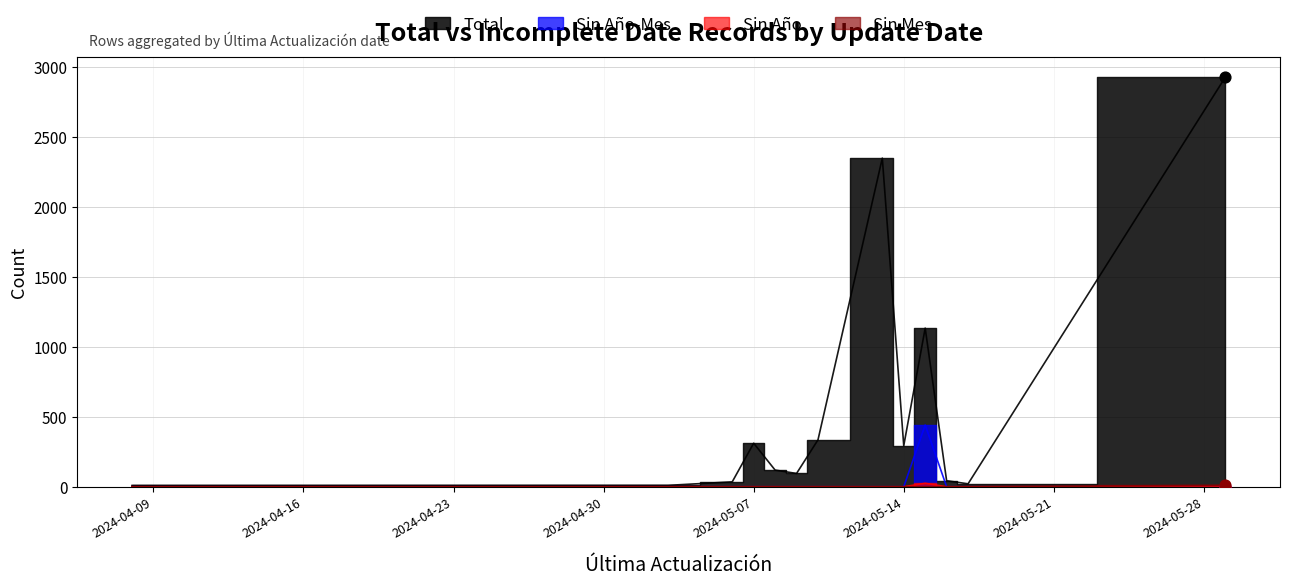

Which series has the largest total across all categories?

Total